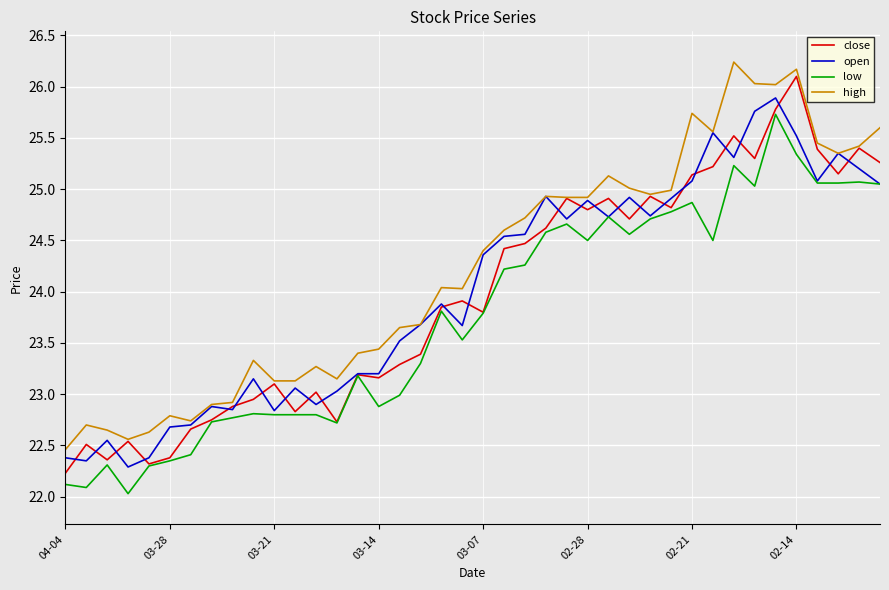

Which series has the largest total across all categories?

high